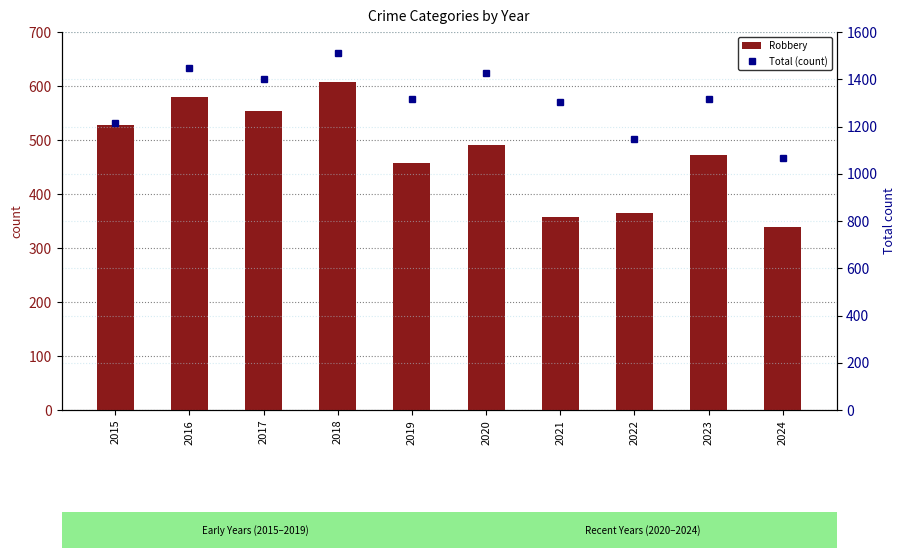

What is the spread (max minus min) of values at 2019?

859